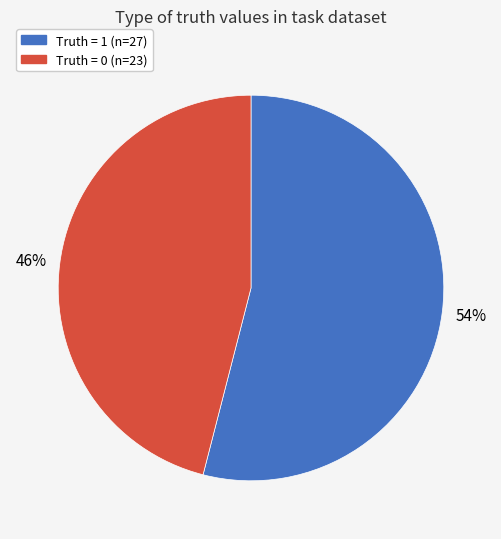

To the nearest percent, what is the difference between the largest and smallest slice percentages?

8%